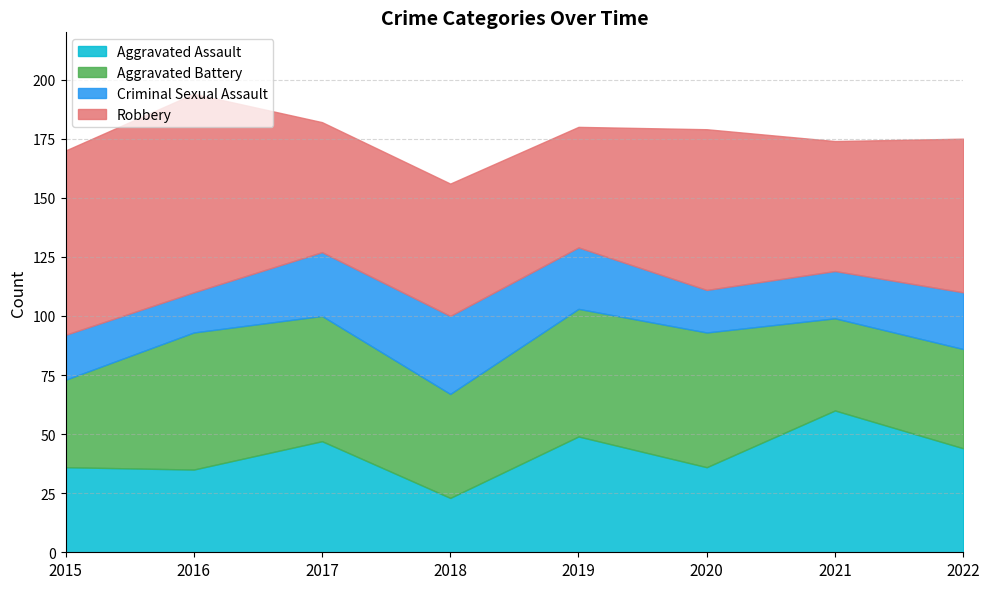

Reading left to right, extract all data points from this chart.

Aggravated Assault: 36	35	47	23	49	36	60	44
Aggravated Battery: 37	58	53	44	54	57	39	42
Criminal Sexual Assault: 19	17	27	33	26	18	20	24
Robbery: 78	84	55	56	51	68	55	65